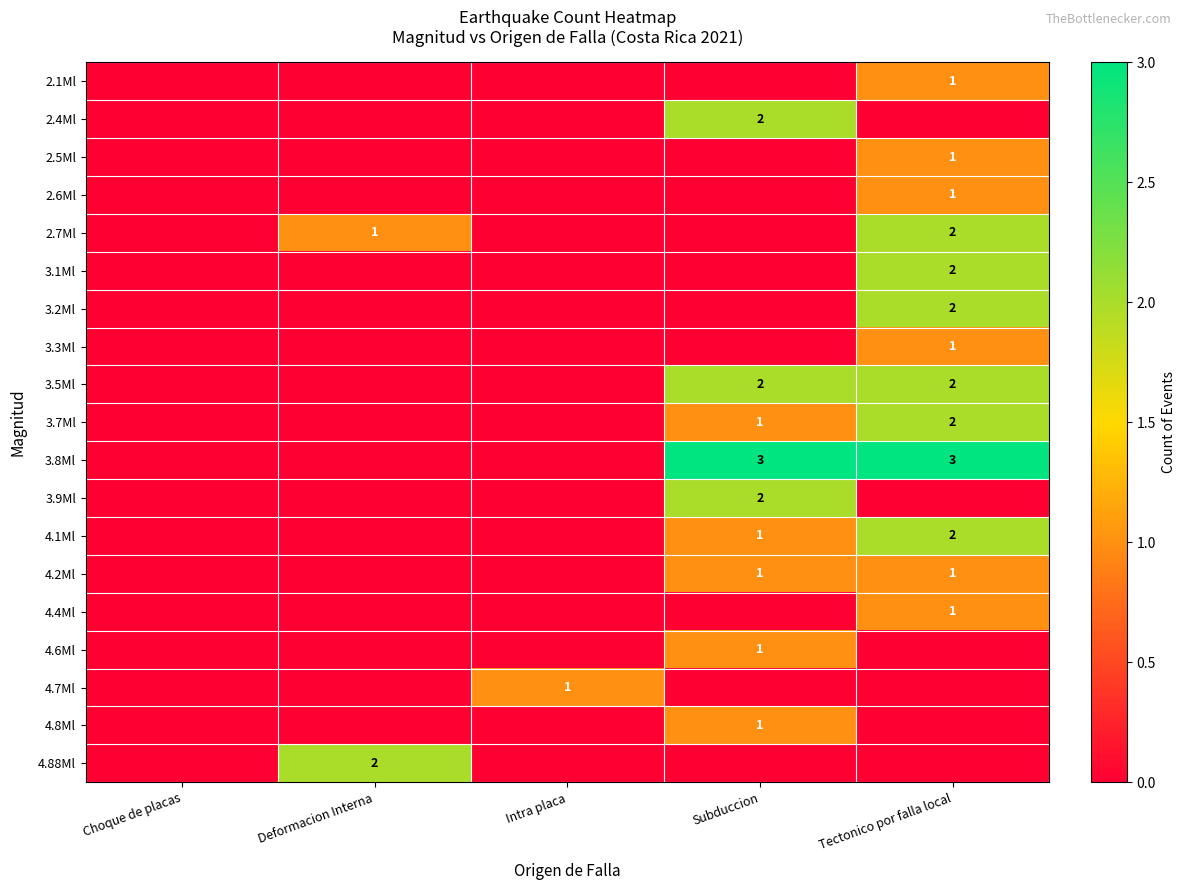

True or false: 3.3Ml has a value of 0 at Tectonico por falla local.

False